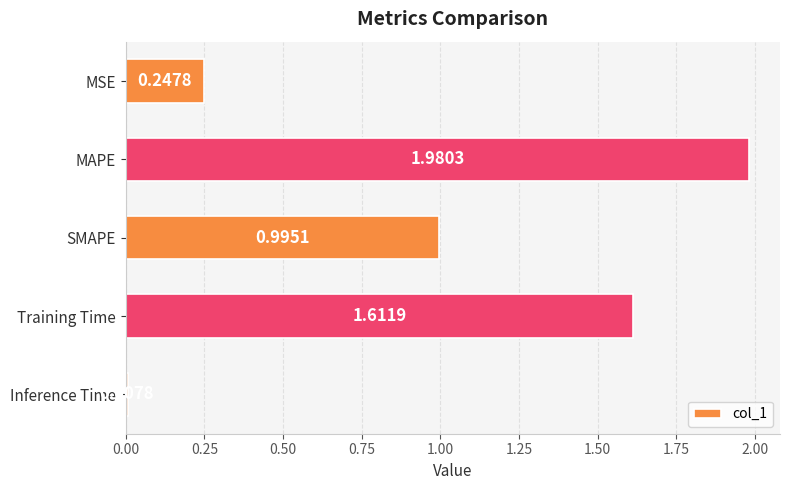

Rank the categories by value from highest to lowest.

MAPE, Training Time, SMAPE, MSE, Inference Time